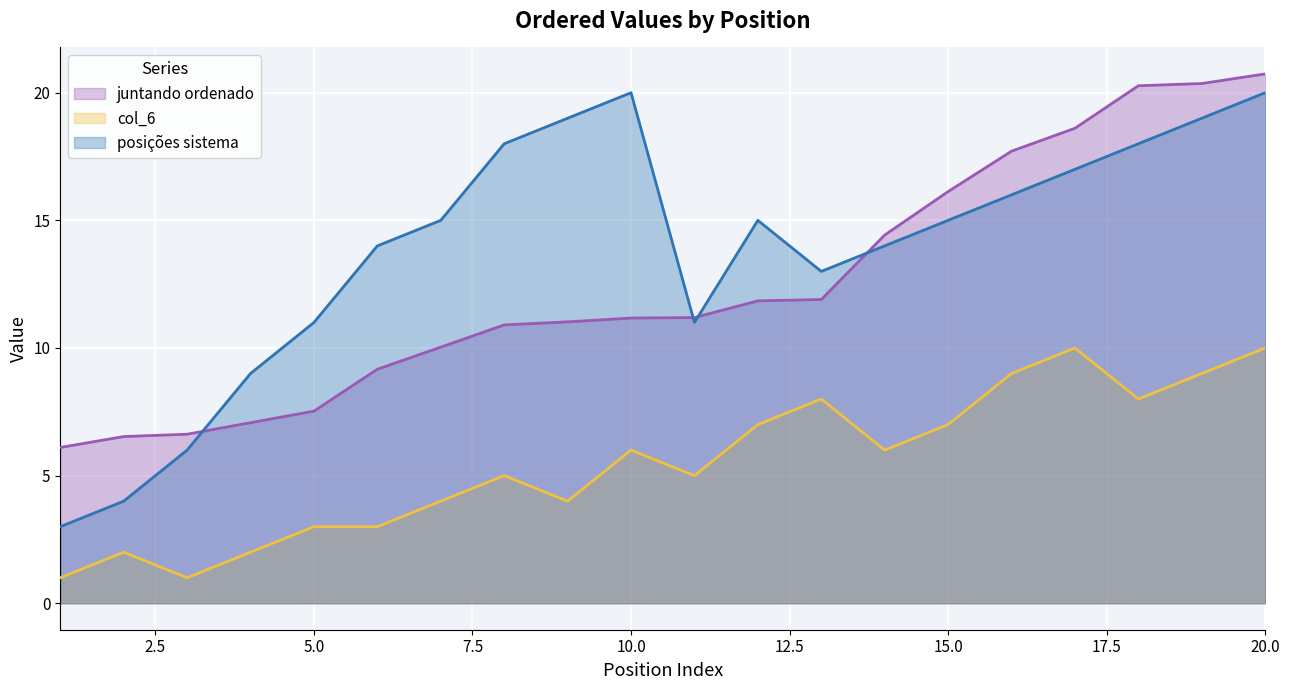

Reading left to right, list all the values displayed in this chart.

juntando ordenado: 6.1	6.5	6.6	7.1	7.5	9.2	10.0	10.9	11.0	11.2	11.2	11.8	11.9	14.4	16.1	17.7	18.6	20.3	20.4	20.7
col_6: 1.0	2.0	1.0	2.0	3.0	3.0	4.0	5.0	4.0	6.0	5.0	7.0	8.0	6.0	7.0	9.0	10.0	8.0	9.0	10.0
posicoes sistema: 3.0	4.0	6.0	9.0	11.0	14.0	15.0	18.0	19.0	20.0	11.0	15.0	13.0	14.0	15.0	16.0	17.0	18.0	19.0	20.0